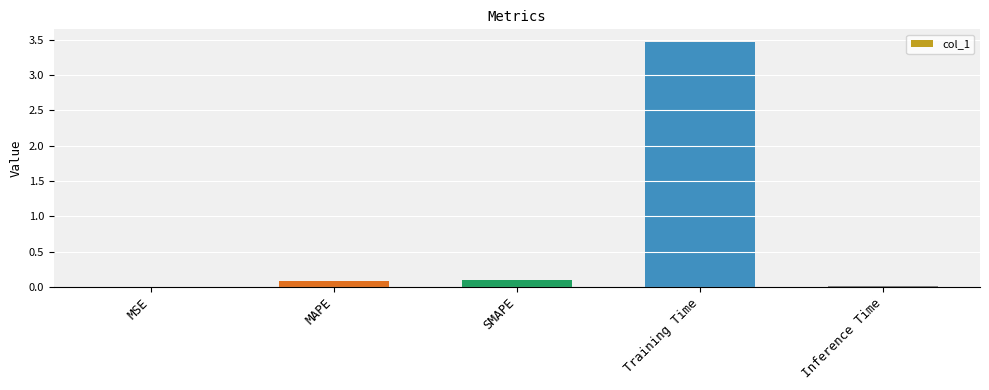

Between MSE and Training Time, which is larger?

Training Time